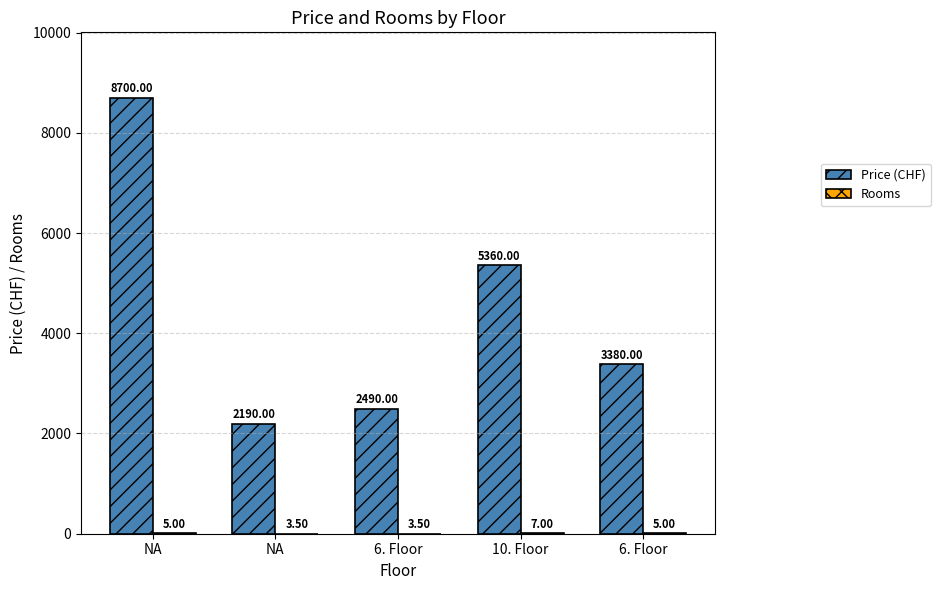

What is the sum of the Price (CHF) values at 6. Floor and NA?

4680.0